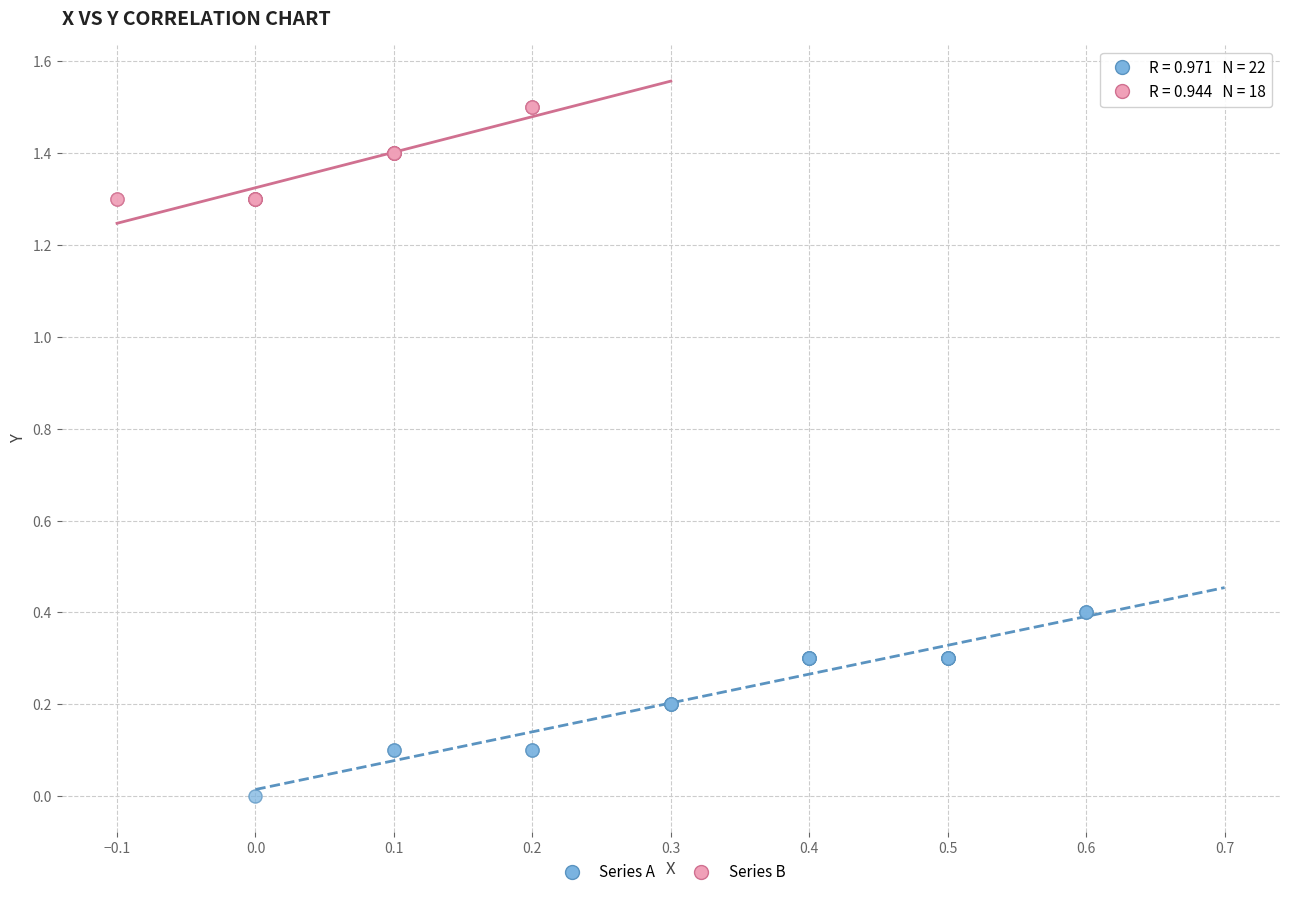

Which series has the largest Y range (max minus min)?

Series A